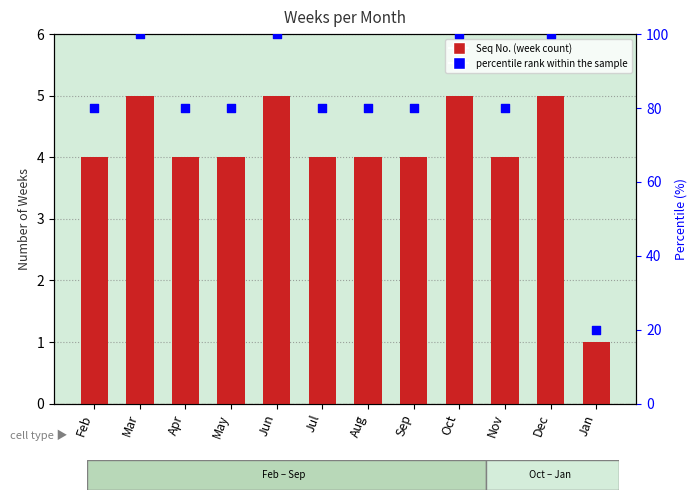

At which category is the sum across all series the highest?

Mar